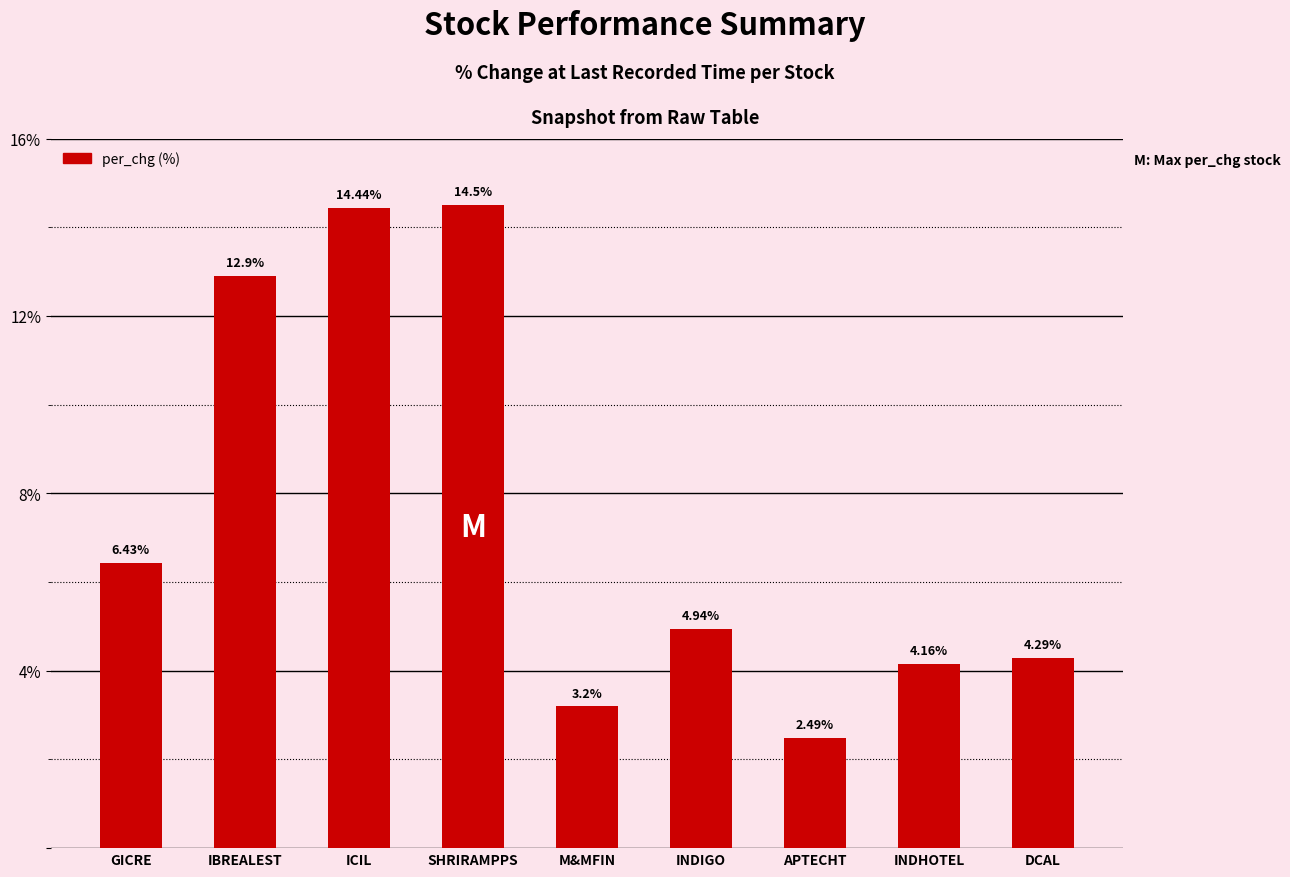

Is it true that the value at ICIL is 4.2?

False